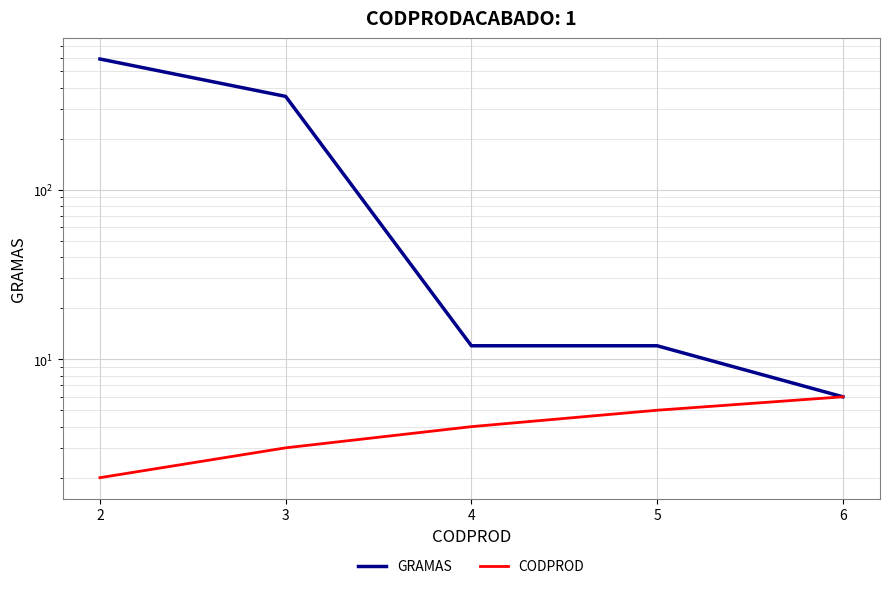

What is the difference between the maximum and minimum values in the CODPROD series?

4